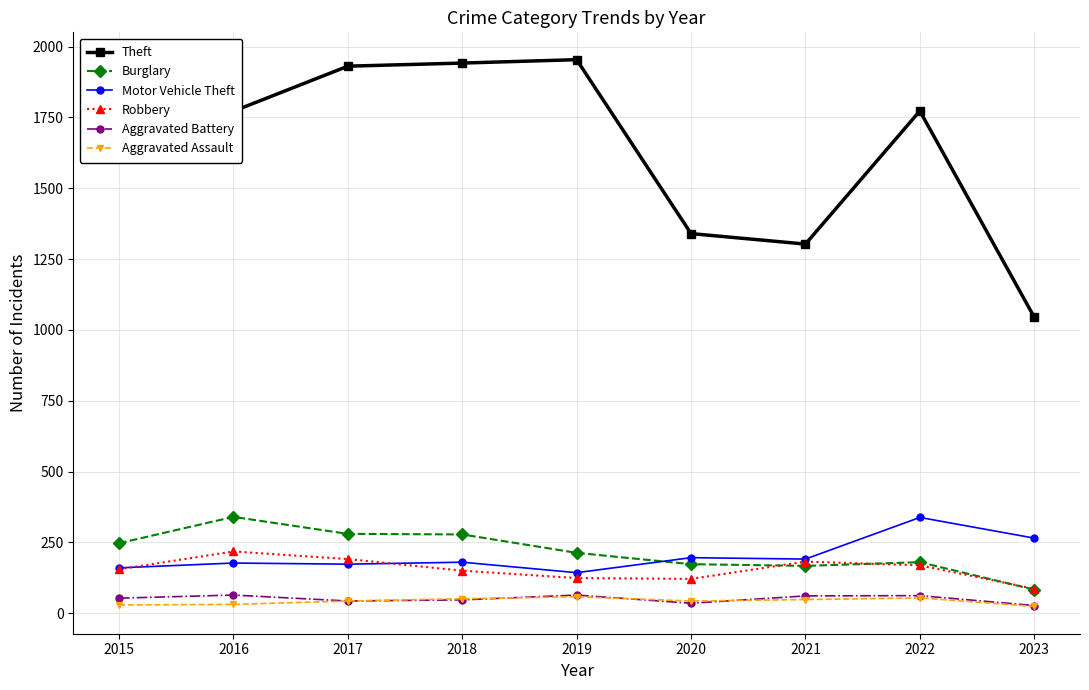

Does the chart display data point markers on the line(s)?

Yes